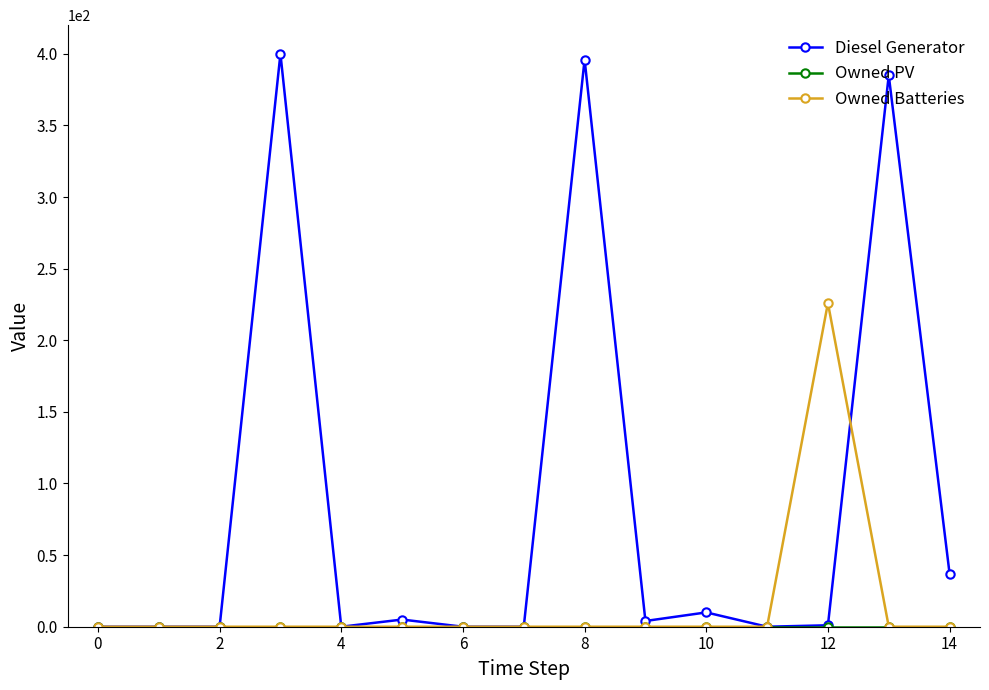

Which series has the largest range (max minus min)?

Diesel Generator